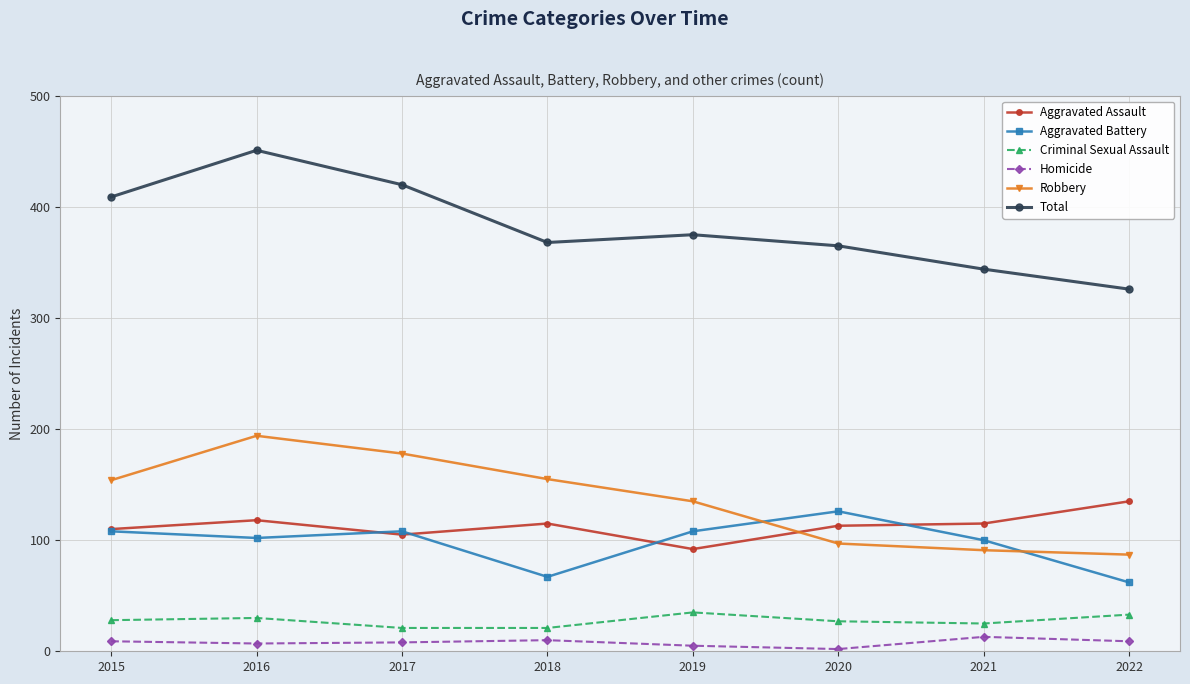

What is the greatest value displayed?

451